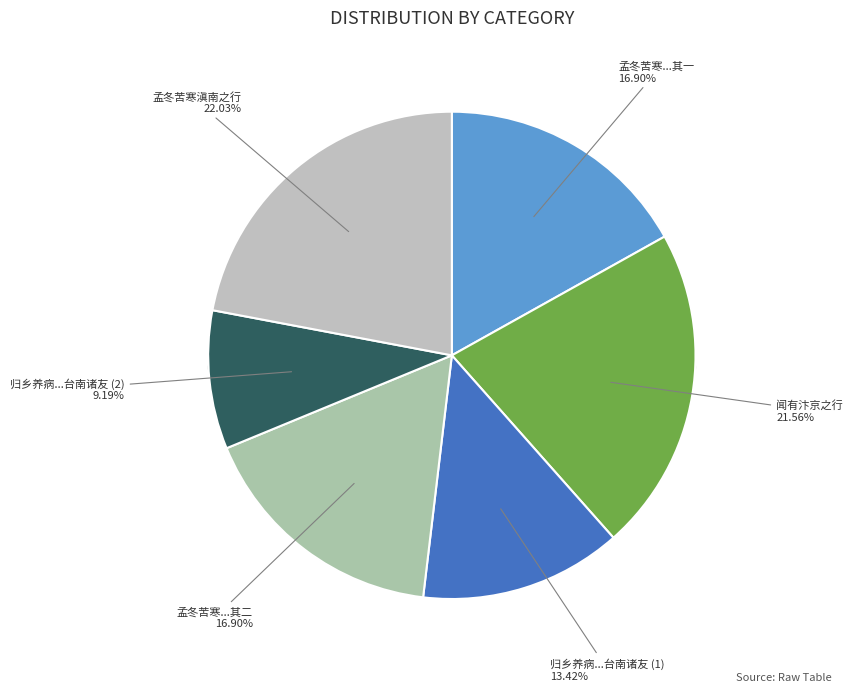

What is the total percentage of 孟冬苦寒滇南之行留别江阳亲友 其一 and 孟冬苦寒滇南之行留别江阳亲友 其二?

33.8%